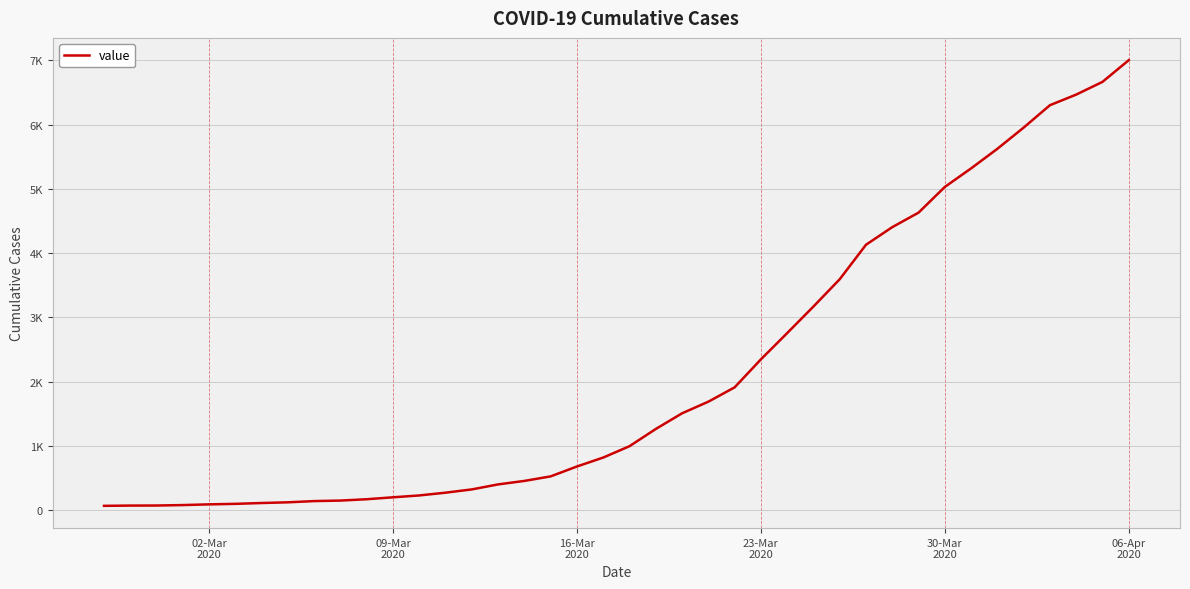

Does the chart have visible grid lines?

Yes